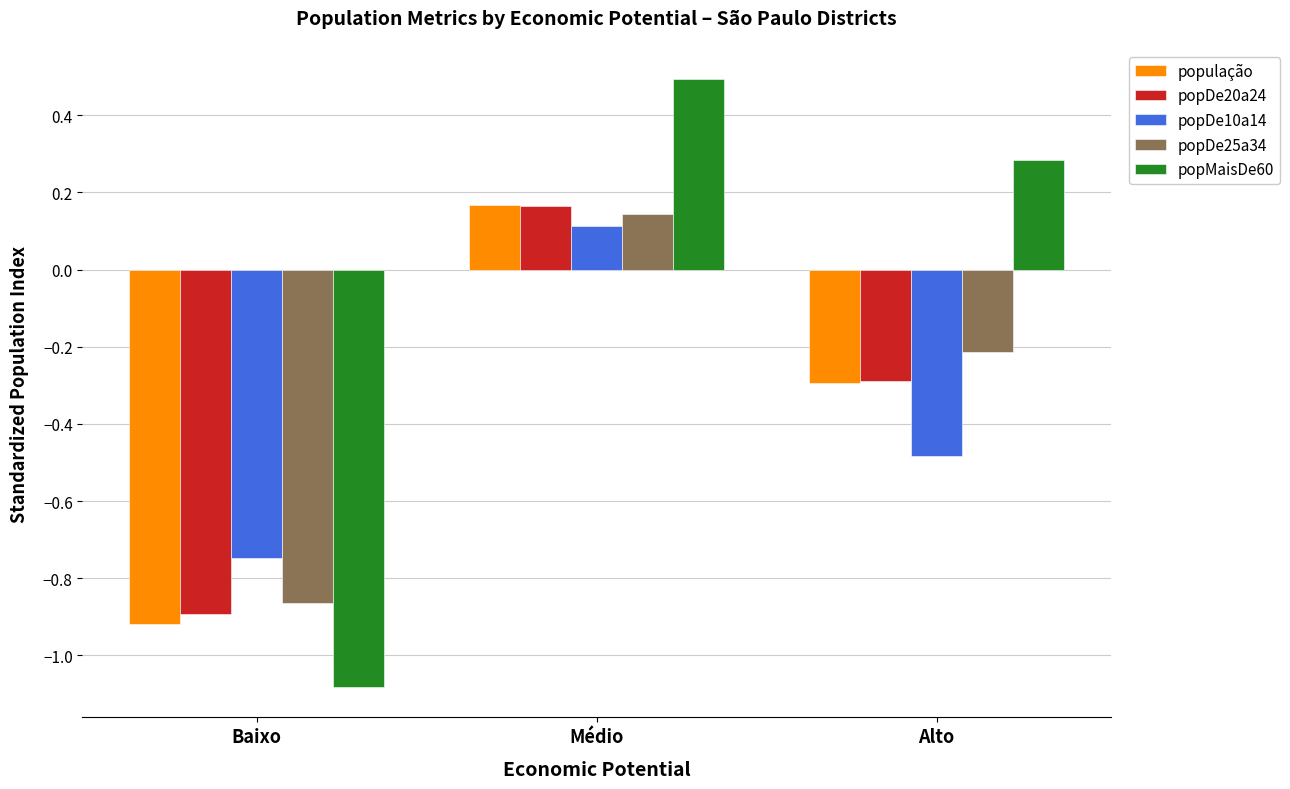

The popDe25a34 series shows -0.6 at Baixo. True or false?

False